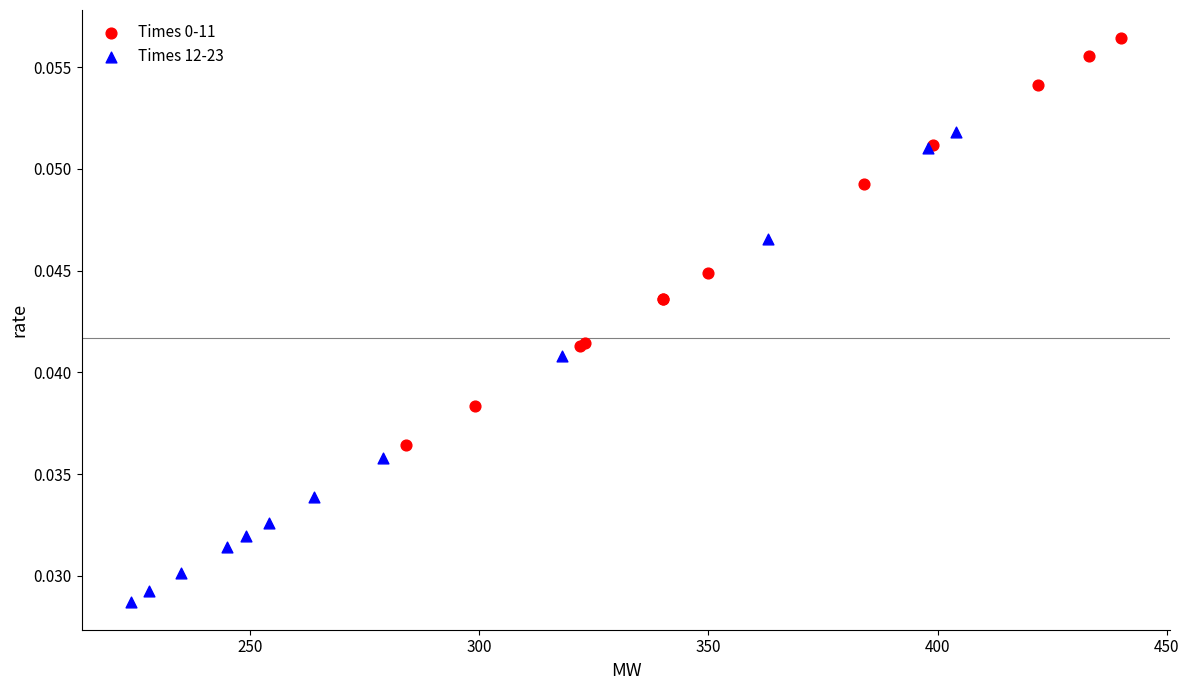

Which series contains the lowest Y value?

Times 12-23